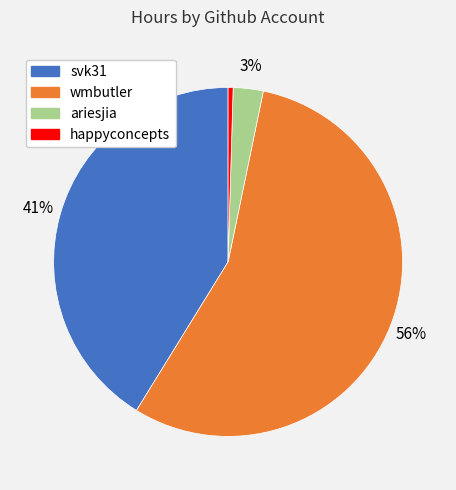

Combined, do wmbutler and happyconcepts account for over 50%?

Yes